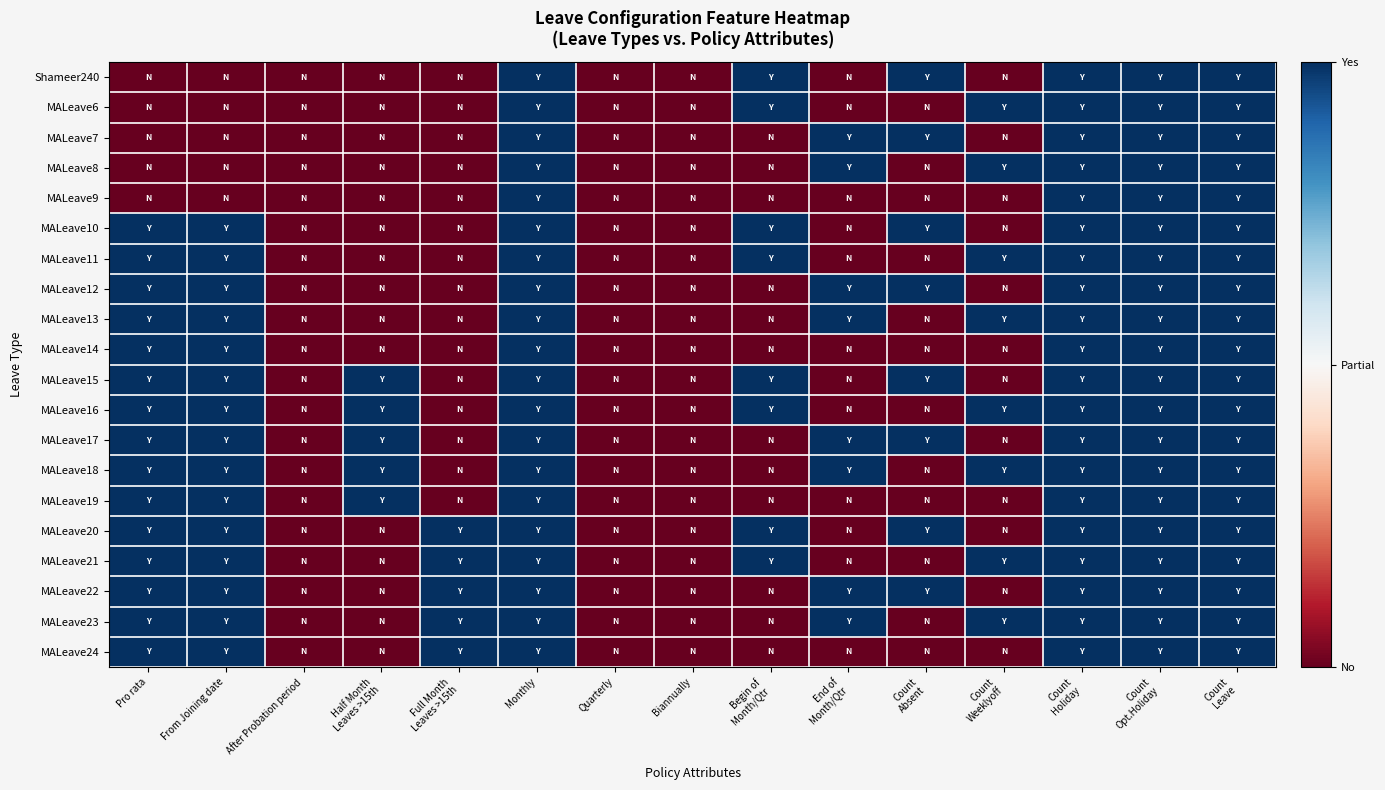

Reading left to right, what are all the values shown in this chart?

Shameer240: Pro rata=-1	From Joining date=-1	After Probation period=-1	Half Month
Leaves >15th=-1	Full Month
Leaves >15th=-1	Monthly=1	Quarterly=-1	Biannually=-1	Begin of
Month/Qtr=1	End of
Month/Qtr=-1	Count
Absent=1	Count
Weeklyoff=-1	Count
Holiday=1	Count
Opt.Holiday=1	Count
Leave=1
MALeave6: Pro rata=-1	From Joining date=-1	After Probation period=-1	Half Month
Leaves >15th=-1	Full Month
Leaves >15th=-1	Monthly=1	Quarterly=-1	Biannually=-1	Begin of
Month/Qtr=1	End of
Month/Qtr=-1	Count
Absent=-1	Count
Weeklyoff=1	Count
Holiday=1	Count
Opt.Holiday=1	Count
Leave=1
MALeave7: Pro rata=-1	From Joining date=-1	After Probation period=-1	Half Month
Leaves >15th=-1	Full Month
Leaves >15th=-1	Monthly=1	Quarterly=-1	Biannually=-1	Begin of
Month/Qtr=-1	End of
Month/Qtr=1	Count
Absent=1	Count
Weeklyoff=-1	Count
Holiday=1	Count
Opt.Holiday=1	Count
Leave=1
MALeave8: Pro rata=-1	From Joining date=-1	After Probation period=-1	Half Month
Leaves >15th=-1	Full Month
Leaves >15th=-1	Monthly=1	Quarterly=-1	Biannually=-1	Begin of
Month/Qtr=-1	End of
Month/Qtr=1	Count
Absent=-1	Count
Weeklyoff=1	Count
Holiday=1	Count
Opt.Holiday=1	Count
Leave=1
MALeave9: Pro rata=-1	From Joining date=-1	After Probation period=-1	Half Month
Leaves >15th=-1	Full Month
Leaves >15th=-1	Monthly=1	Quarterly=-1	Biannually=-1	Begin of
Month/Qtr=-1	End of
Month/Qtr=-1	Count
Absent=-1	Count
Weeklyoff=-1	Count
Holiday=1	Count
Opt.Holiday=1	Count
Leave=1
MALeave10: Pro rata=1	From Joining date=1	After Probation period=-1	Half Month
Leaves >15th=-1	Full Month
Leaves >15th=-1	Monthly=1	Quarterly=-1	Biannually=-1	Begin of
Month/Qtr=1	End of
Month/Qtr=-1	Count
Absent=1	Count
Weeklyoff=-1	Count
Holiday=1	Count
Opt.Holiday=1	Count
Leave=1
MALeave11: Pro rata=1	From Joining date=1	After Probation period=-1	Half Month
Leaves >15th=-1	Full Month
Leaves >15th=-1	Monthly=1	Quarterly=-1	Biannually=-1	Begin of
Month/Qtr=1	End of
Month/Qtr=-1	Count
Absent=-1	Count
Weeklyoff=1	Count
Holiday=1	Count
Opt.Holiday=1	Count
Leave=1
MALeave12: Pro rata=1	From Joining date=1	After Probation period=-1	Half Month
Leaves >15th=-1	Full Month
Leaves >15th=-1	Monthly=1	Quarterly=-1	Biannually=-1	Begin of
Month/Qtr=-1	End of
Month/Qtr=1	Count
Absent=1	Count
Weeklyoff=-1	Count
Holiday=1	Count
Opt.Holiday=1	Count
Leave=1
MALeave13: Pro rata=1	From Joining date=1	After Probation period=-1	Half Month
Leaves >15th=-1	Full Month
Leaves >15th=-1	Monthly=1	Quarterly=-1	Biannually=-1	Begin of
Month/Qtr=-1	End of
Month/Qtr=1	Count
Absent=-1	Count
Weeklyoff=1	Count
Holiday=1	Count
Opt.Holiday=1	Count
Leave=1
MALeave14: Pro rata=1	From Joining date=1	After Probation period=-1	Half Month
Leaves >15th=-1	Full Month
Leaves >15th=-1	Monthly=1	Quarterly=-1	Biannually=-1	Begin of
Month/Qtr=-1	End of
Month/Qtr=-1	Count
Absent=-1	Count
Weeklyoff=-1	Count
Holiday=1	Count
Opt.Holiday=1	Count
Leave=1
MALeave15: Pro rata=1	From Joining date=1	After Probation period=-1	Half Month
Leaves >15th=1	Full Month
Leaves >15th=-1	Monthly=1	Quarterly=-1	Biannually=-1	Begin of
Month/Qtr=1	End of
Month/Qtr=-1	Count
Absent=1	Count
Weeklyoff=-1	Count
Holiday=1	Count
Opt.Holiday=1	Count
Leave=1
MALeave16: Pro rata=1	From Joining date=1	After Probation period=-1	Half Month
Leaves >15th=1	Full Month
Leaves >15th=-1	Monthly=1	Quarterly=-1	Biannually=-1	Begin of
Month/Qtr=1	End of
Month/Qtr=-1	Count
Absent=-1	Count
Weeklyoff=1	Count
Holiday=1	Count
Opt.Holiday=1	Count
Leave=1
MALeave17: Pro rata=1	From Joining date=1	After Probation period=-1	Half Month
Leaves >15th=1	Full Month
Leaves >15th=-1	Monthly=1	Quarterly=-1	Biannually=-1	Begin of
Month/Qtr=-1	End of
Month/Qtr=1	Count
Absent=1	Count
Weeklyoff=-1	Count
Holiday=1	Count
Opt.Holiday=1	Count
Leave=1
MALeave18: Pro rata=1	From Joining date=1	After Probation period=-1	Half Month
Leaves >15th=1	Full Month
Leaves >15th=-1	Monthly=1	Quarterly=-1	Biannually=-1	Begin of
Month/Qtr=-1	End of
Month/Qtr=1	Count
Absent=-1	Count
Weeklyoff=1	Count
Holiday=1	Count
Opt.Holiday=1	Count
Leave=1
MALeave19: Pro rata=1	From Joining date=1	After Probation period=-1	Half Month
Leaves >15th=1	Full Month
Leaves >15th=-1	Monthly=1	Quarterly=-1	Biannually=-1	Begin of
Month/Qtr=-1	End of
Month/Qtr=-1	Count
Absent=-1	Count
Weeklyoff=-1	Count
Holiday=1	Count
Opt.Holiday=1	Count
Leave=1
MALeave20: Pro rata=1	From Joining date=1	After Probation period=-1	Half Month
Leaves >15th=-1	Full Month
Leaves >15th=1	Monthly=1	Quarterly=-1	Biannually=-1	Begin of
Month/Qtr=1	End of
Month/Qtr=-1	Count
Absent=1	Count
Weeklyoff=-1	Count
Holiday=1	Count
Opt.Holiday=1	Count
Leave=1
MALeave21: Pro rata=1	From Joining date=1	After Probation period=-1	Half Month
Leaves >15th=-1	Full Month
Leaves >15th=1	Monthly=1	Quarterly=-1	Biannually=-1	Begin of
Month/Qtr=1	End of
Month/Qtr=-1	Count
Absent=-1	Count
Weeklyoff=1	Count
Holiday=1	Count
Opt.Holiday=1	Count
Leave=1
MALeave22: Pro rata=1	From Joining date=1	After Probation period=-1	Half Month
Leaves >15th=-1	Full Month
Leaves >15th=1	Monthly=1	Quarterly=-1	Biannually=-1	Begin of
Month/Qtr=-1	End of
Month/Qtr=1	Count
Absent=1	Count
Weeklyoff=-1	Count
Holiday=1	Count
Opt.Holiday=1	Count
Leave=1
MALeave23: Pro rata=1	From Joining date=1	After Probation period=-1	Half Month
Leaves >15th=-1	Full Month
Leaves >15th=1	Monthly=1	Quarterly=-1	Biannually=-1	Begin of
Month/Qtr=-1	End of
Month/Qtr=1	Count
Absent=-1	Count
Weeklyoff=1	Count
Holiday=1	Count
Opt.Holiday=1	Count
Leave=1
MALeave24: Pro rata=1	From Joining date=1	After Probation period=-1	Half Month
Leaves >15th=-1	Full Month
Leaves >15th=1	Monthly=1	Quarterly=-1	Biannually=-1	Begin of
Month/Qtr=-1	End of
Month/Qtr=-1	Count
Absent=-1	Count
Weeklyoff=-1	Count
Holiday=1	Count
Opt.Holiday=1	Count
Leave=1